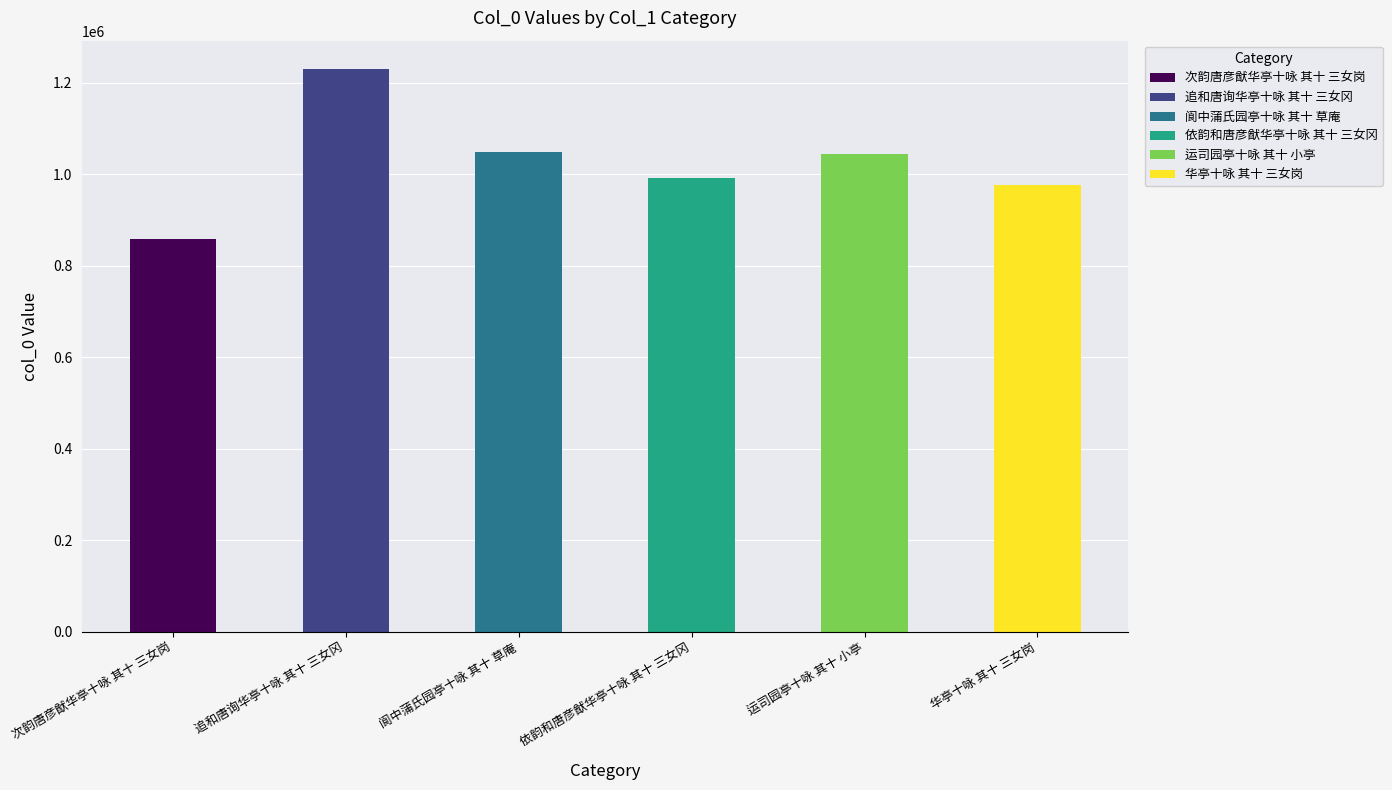

How many series are shown in this chart?

1